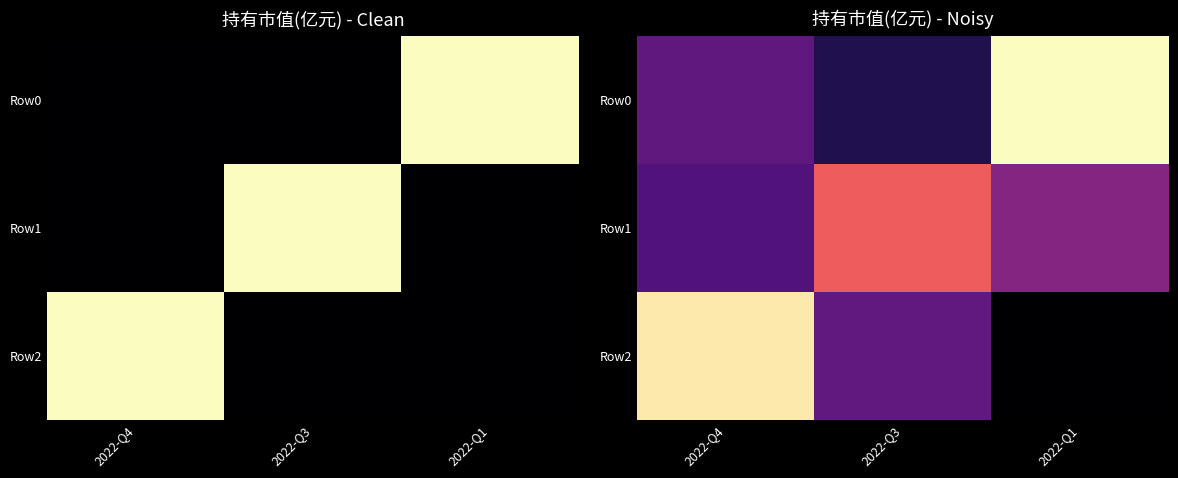

Which has a higher value, 2022-Q1 or 2022-Q3?

2022-Q1